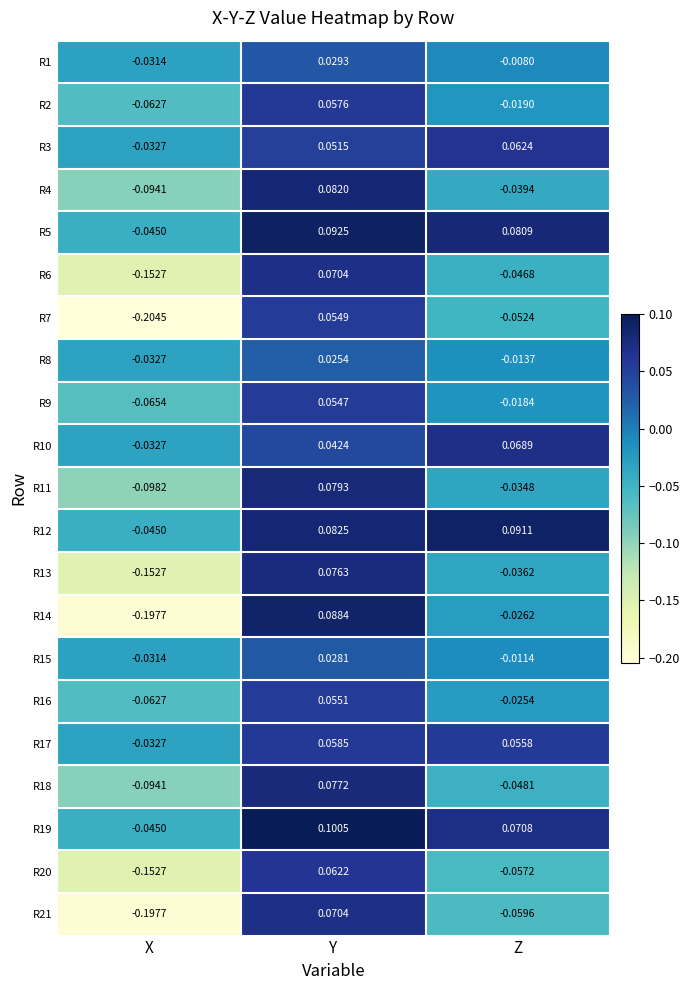

At how many categories does at least one series exceed 0?

2